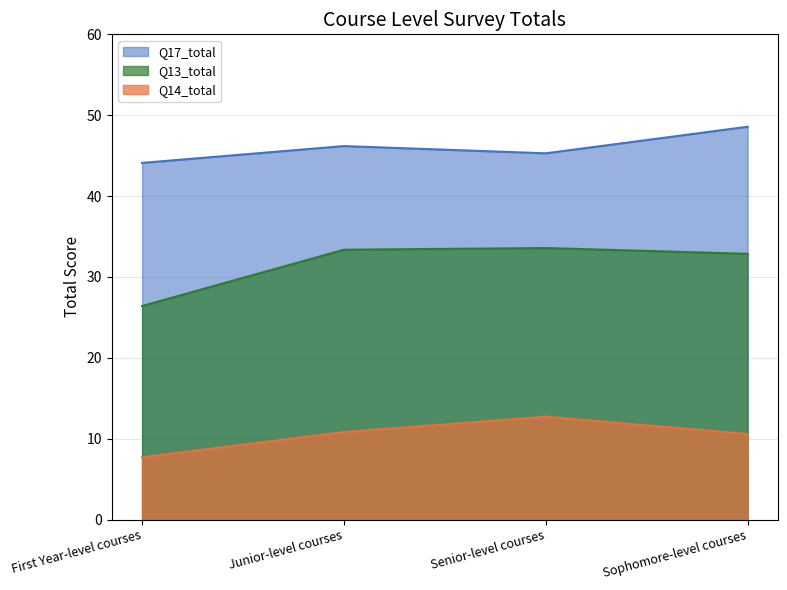

List the series in order of their peak value, highest first.

Q17_total, Q13_total, Q14_total